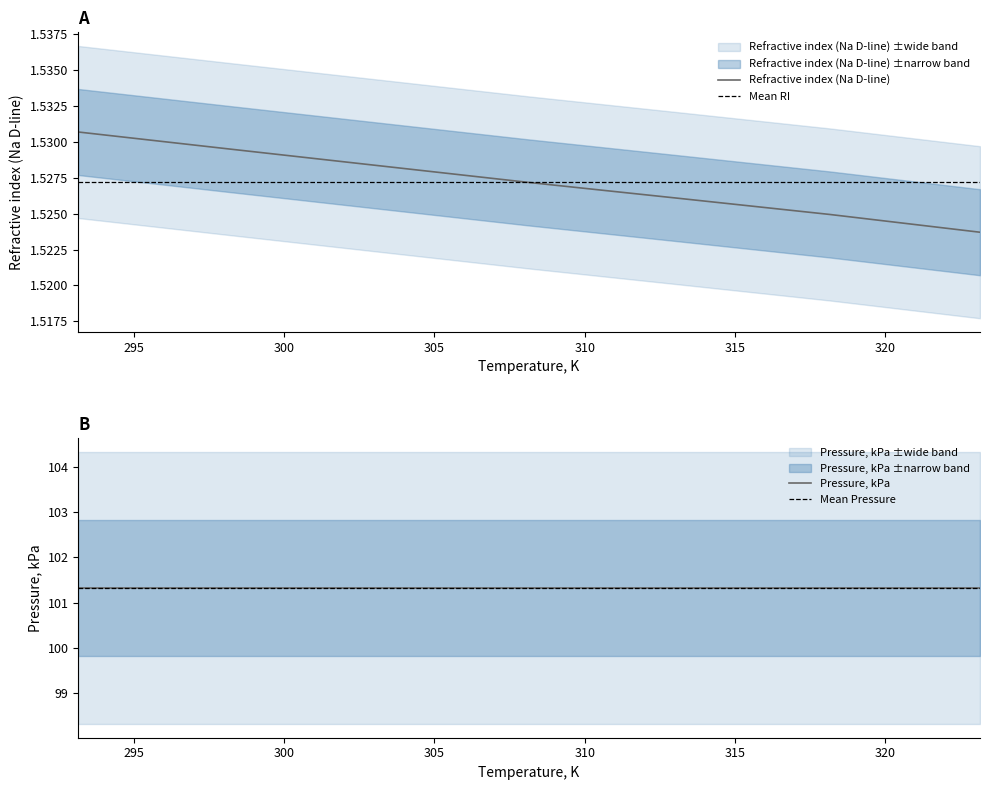

Count the number of categories in the chart.

7